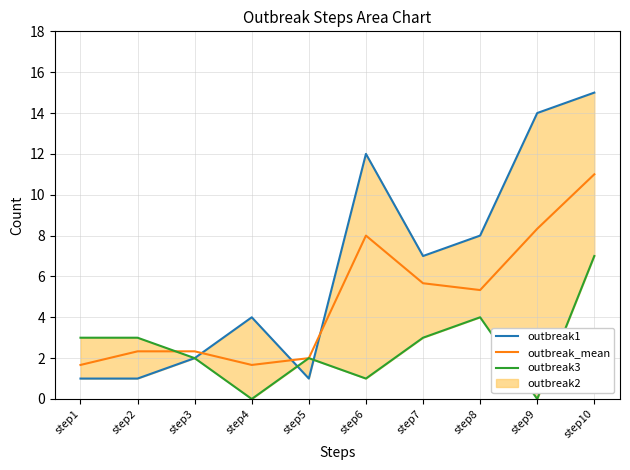

Which series ends up on top after the final intersection of outbreak_mean and outbreak3?

outbreak_mean